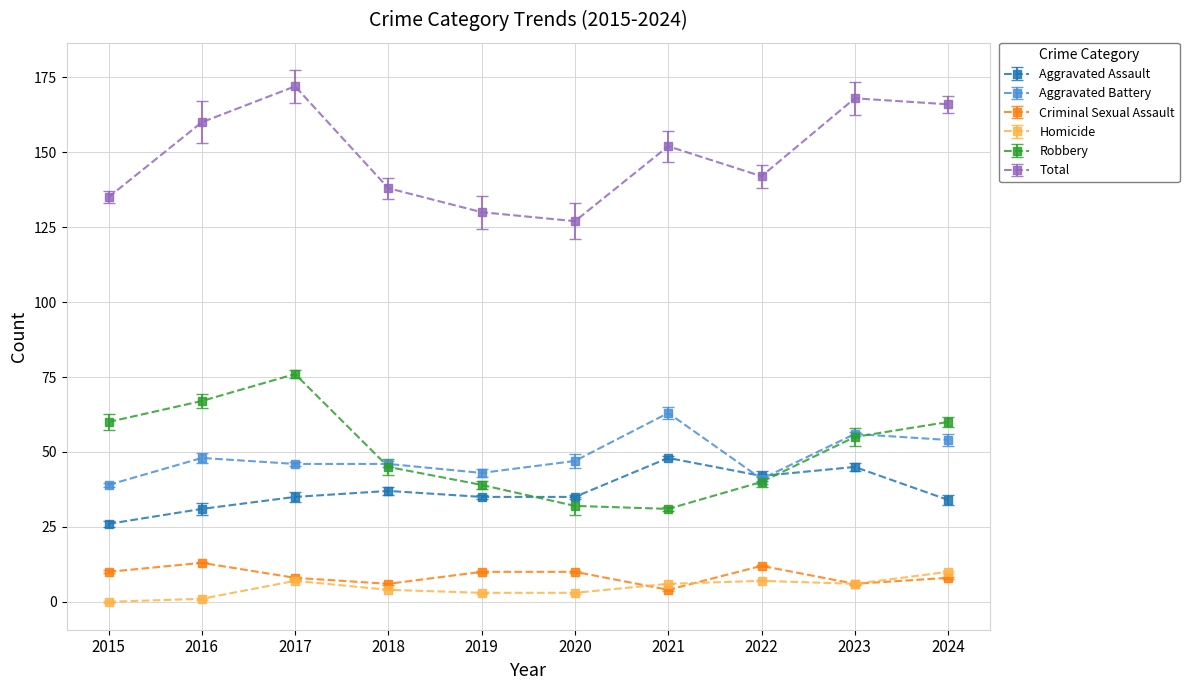

True or false: Aggravated Assault has more than 0 points higher than both neighbors.

True